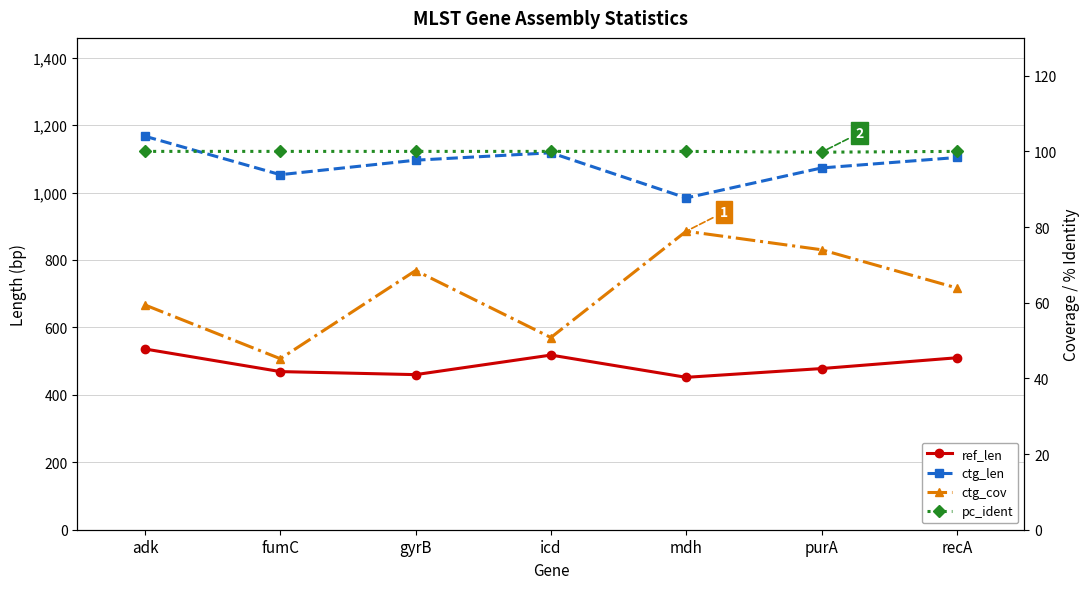

What is the difference between the maximum and minimum values in the pc_ident series?

0.2